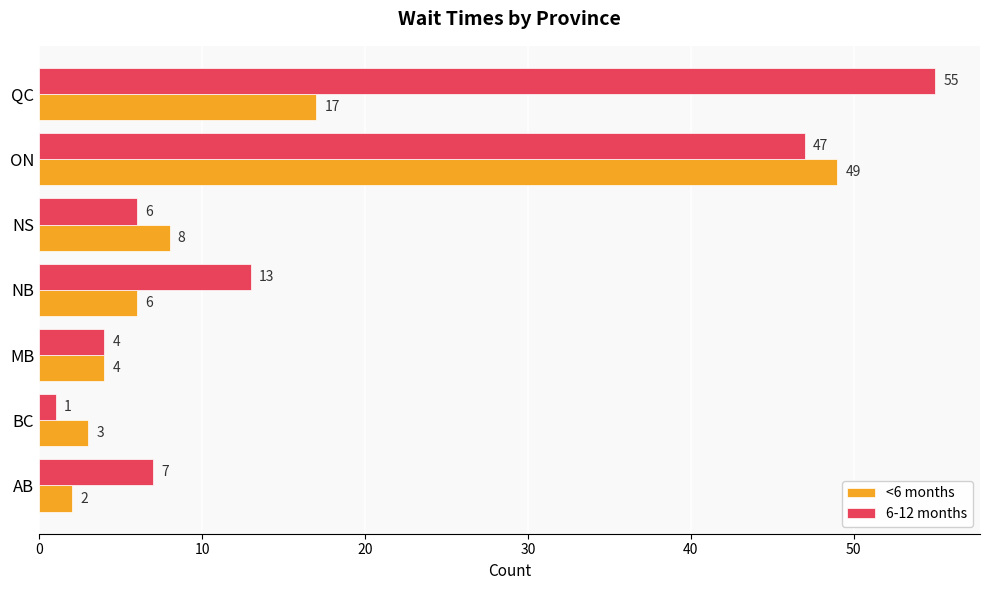

The 6-12 months series shows 1 at BC. True or false?

True